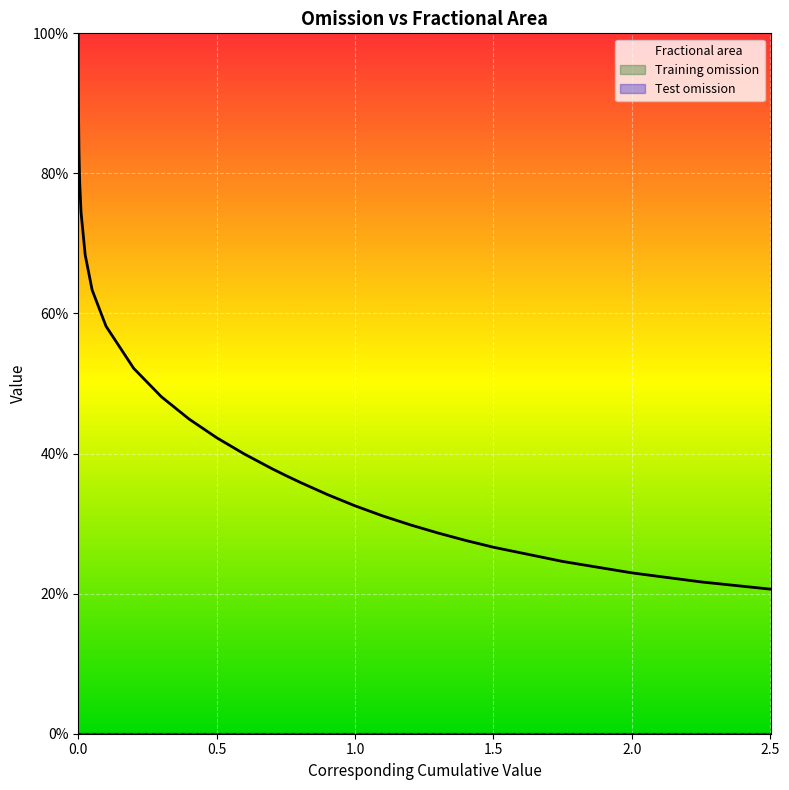

Reading left to right, list all the values displayed in this chart.

Fractional area: 1.0	1.0	1.0	1.0	1.0	1.0	1.0	1.0	1.0	1.0	1.0	1.0	0.9	0.9	0.9	0.8	0.8	0.7	0.7	0.6	0.6	0.5	0.5	0.4	0.4	0.4	0.4	0.4	0.4	0.3	0.3	0.3	0.3	0.3	0.3	0.3	0.2	0.2	0.2	0.2
Training omission: 0.0	0.0	0.0	0.0	0.0	0.0	0.0	0.0	0.0	0.0	0.0	0.0	0.0	0.0	0.0	0.0	0.0	0.0	0.0	0.0	0.0	0.0	0.0	0.0	0.0	0.0	0.0	0.0	0.0	0.0	0.0	0.0	0.0	0.0	0.0	0.0	0.0	0.0	0.0	0.0
Test omission: 0.0	0.0	0.0	0.0	0.0	0.0	0.0	0.0	0.0	0.0	0.0	0.0	0.0	0.0	0.0	0.0	0.0	0.0	0.0	0.0	0.0	0.0	0.0	0.0	0.0	0.0	0.0	0.0	0.0	0.0	0.0	0.0	0.0	0.0	0.0	0.0	0.0	0.0	0.0	0.0